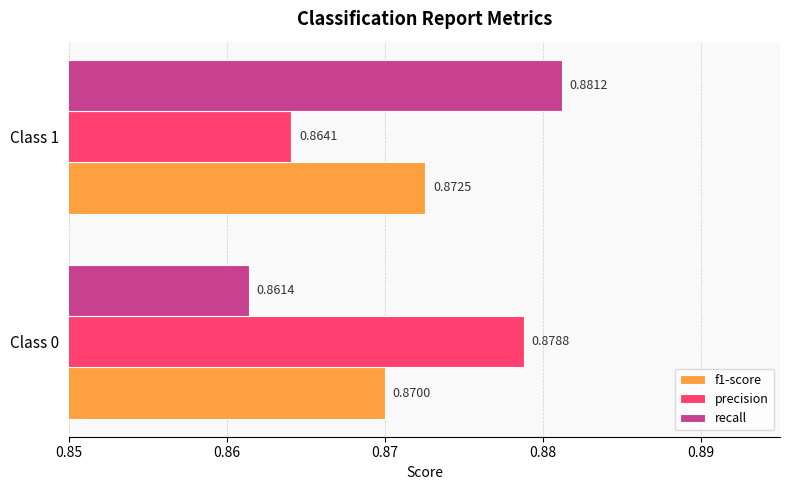

Which series has the largest total across all categories?

precision